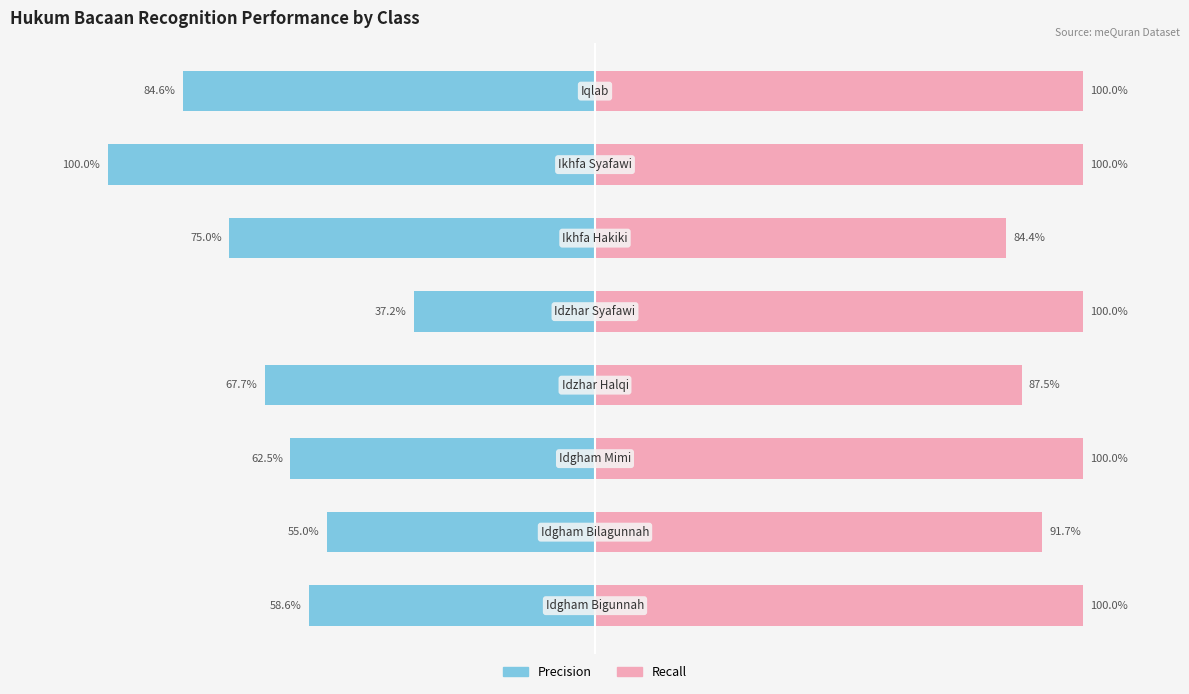

Count the number of categories in the chart.

8